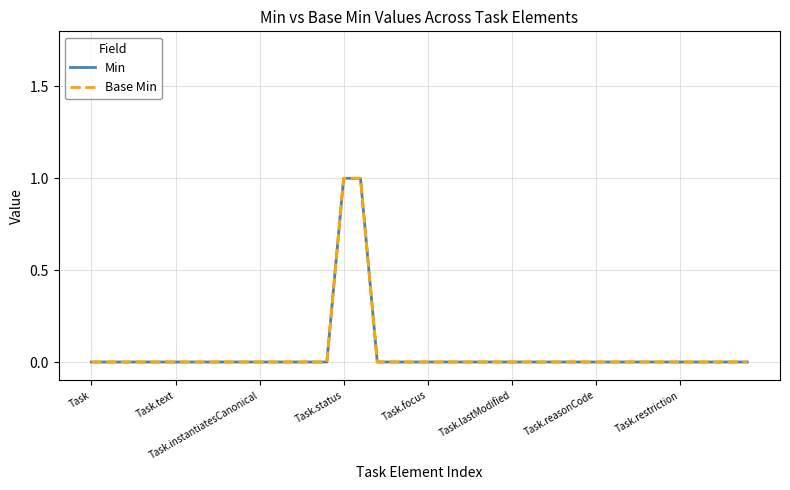

Rank the categories by Base Min value from lowest to highest.

Task, Task.text, Task.instantiatesCanonical, Task.status, Task.focus, Task.lastModified, Task.reasonCode, Task.restriction, 8, 9, 10, 11, 12, 13, 14, 17, 18, 19, 20, 21, 22, 23, 24, 25, 26, 27, 28, 29, 30, 31, 32, 33, 34, 35, 36, 37, 38, 39, 15, 16